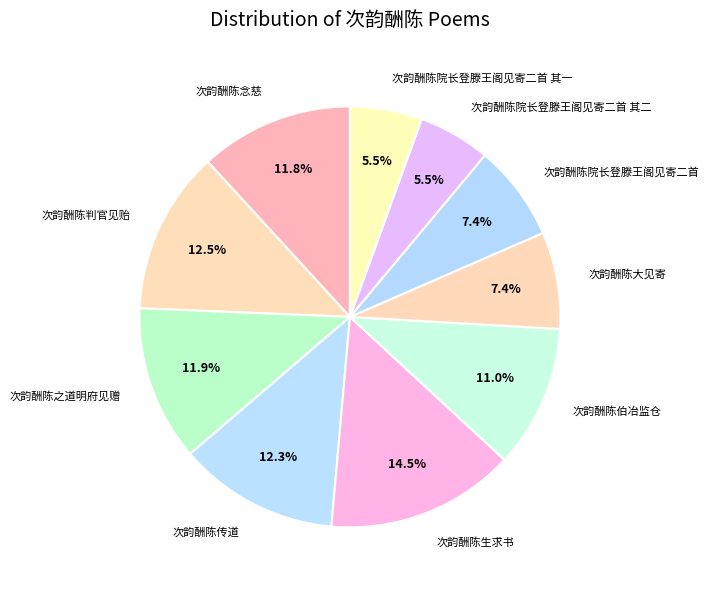

What is the largest slice in the pie chart?

次韵酬陈生求书